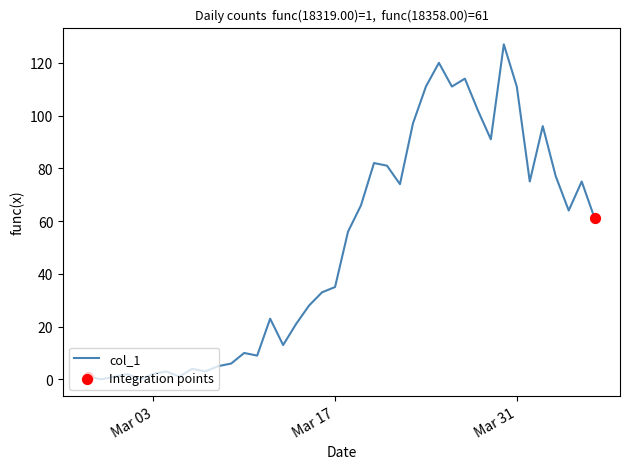

What is the maximum value shown in the chart?

127